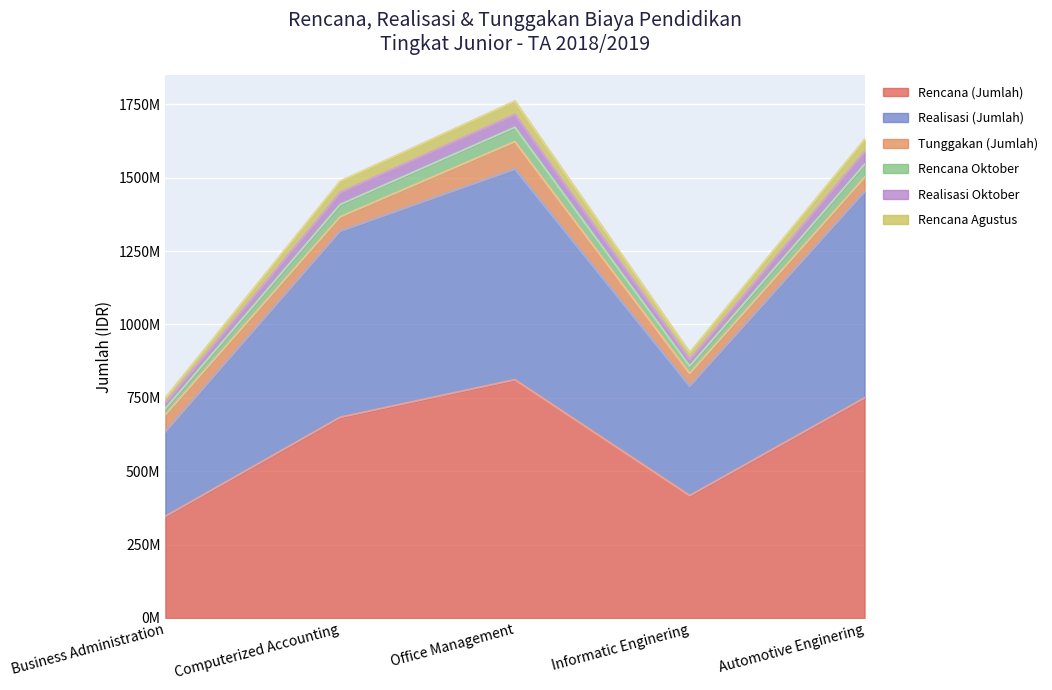

True or false: Realisasi Oktober and Realisasi (Jumlah) cross at least once.

False